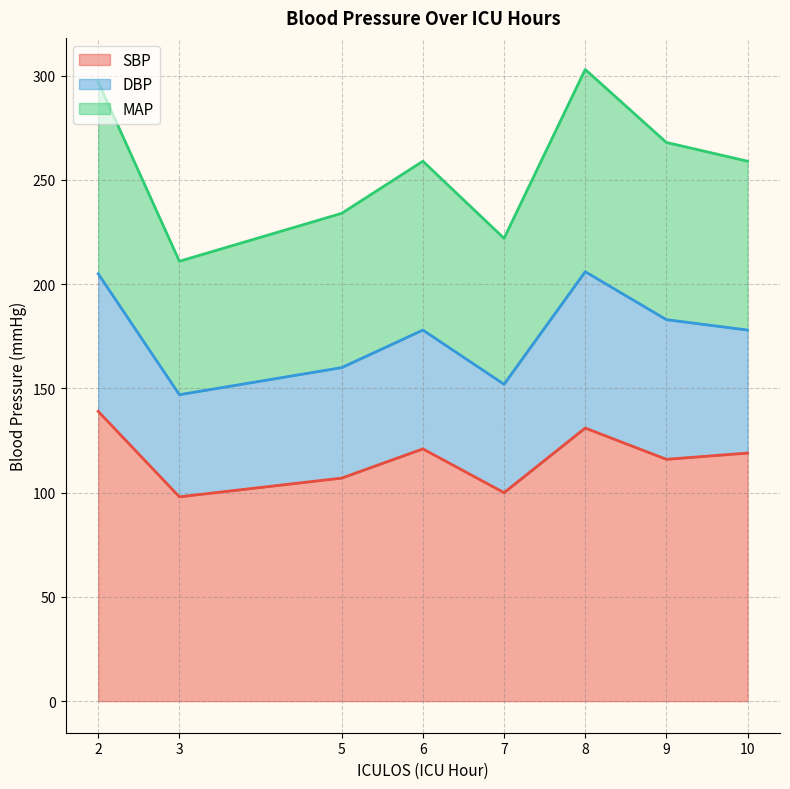

At which label does SBP reach its peak?

2